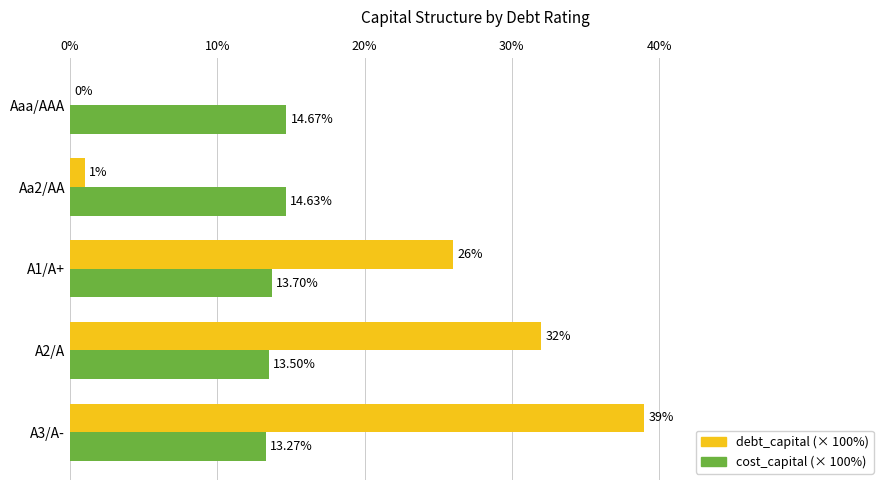

At which category is the sum across all series the highest?

A3/A-